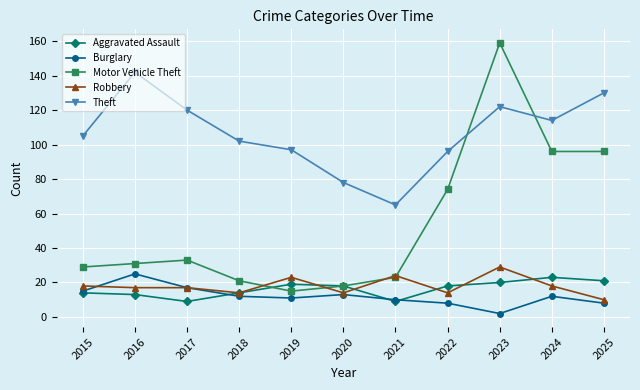

What is the highest value of the Burglary series?

25